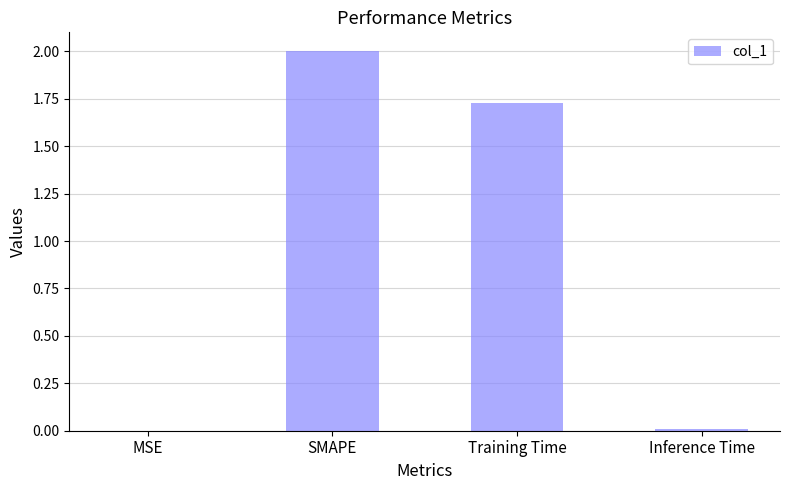

The chart shows a value of 2.0 at SMAPE. True or false?

True